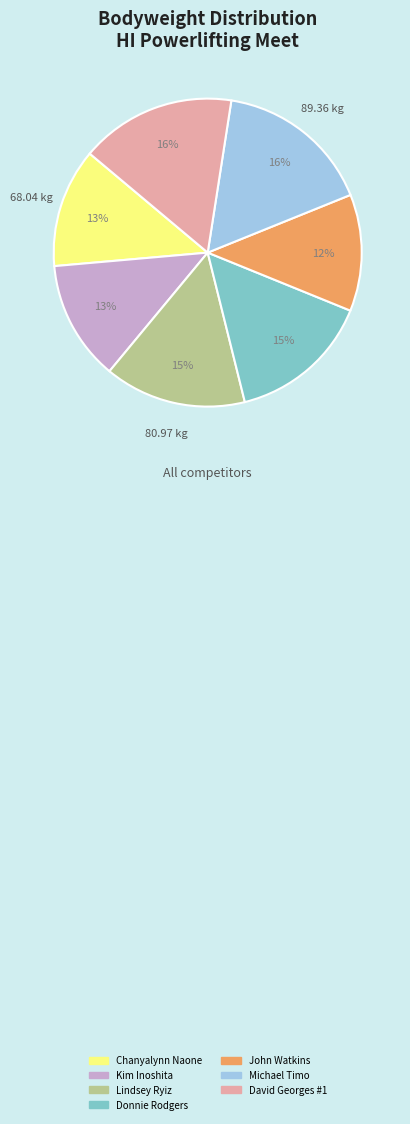

Is there a majority slice in this chart?

No